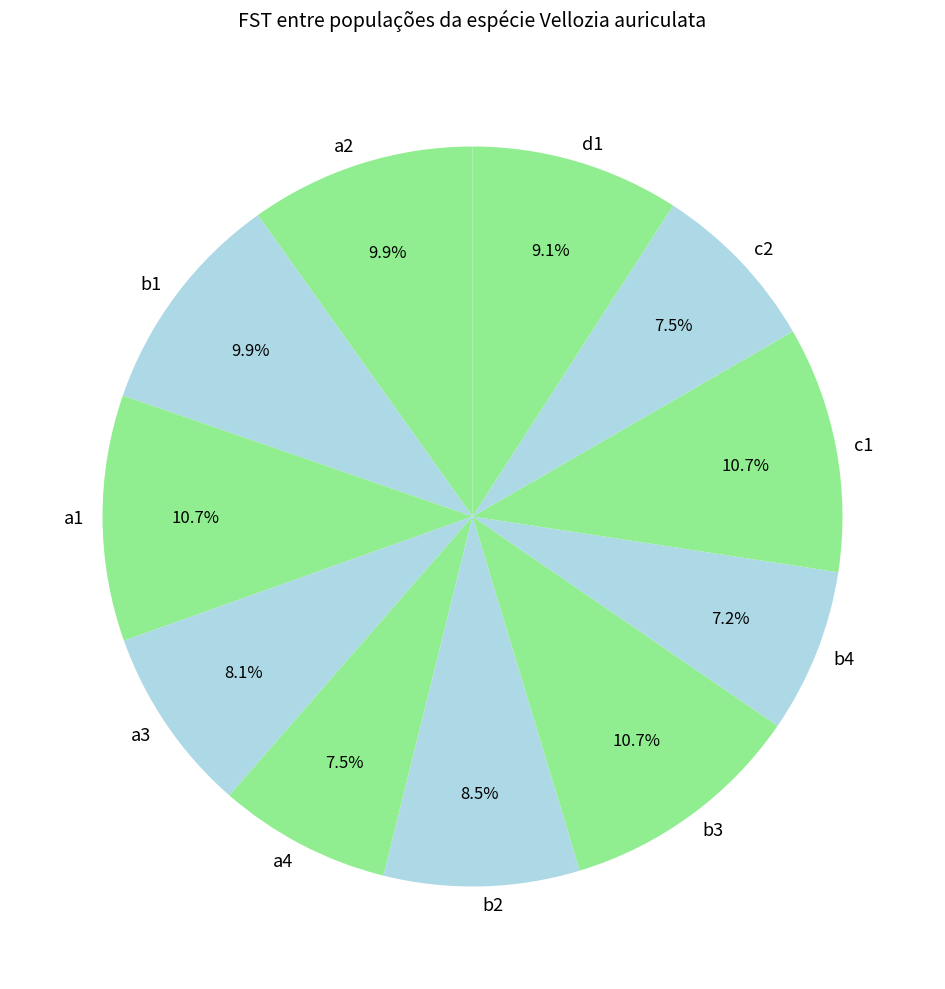

To the nearest percent, what is the difference between the b3 and b4 slice percentages?

4%